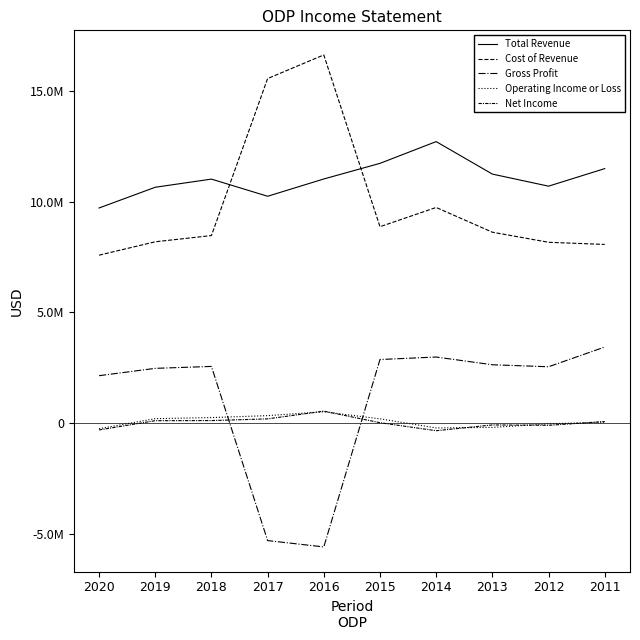

Reading left to right, extract all data points from this chart.

Total Revenue: 2020=9710000	2019=10647000	2018=11015000	2017=10240000	2016=11021000	2015=11727000	2014=12710000	2013=11242000	2012=10696000	2011=11489500
Cost of Revenue: 2020=7578000	2019=8183000	2018=8464000	2017=15558000	2016=16626000	2015=8864000	2014=9734000	2013=8616000	2012=8160000	2011=8063100
Gross Profit: 2020=2132000	2019=2464000	2018=2551000	2017=-5318000	2016=-5605000	2015=2863000	2014=2976000	2013=2626000	2012=2536000	2011=3426400
Operating Income or Loss: 2020=-264000	2019=191000	2018=239000	2017=327000	2016=503000	2015=183000	2014=-228000	2013=-205000	2012=-43000	2011=33800
Net Income: 2020=-319000	2019=99000	2018=104000	2017=181000	2016=529000	2015=8000	2014=-354000	2013=-93000	2012=-110000	2011=60000